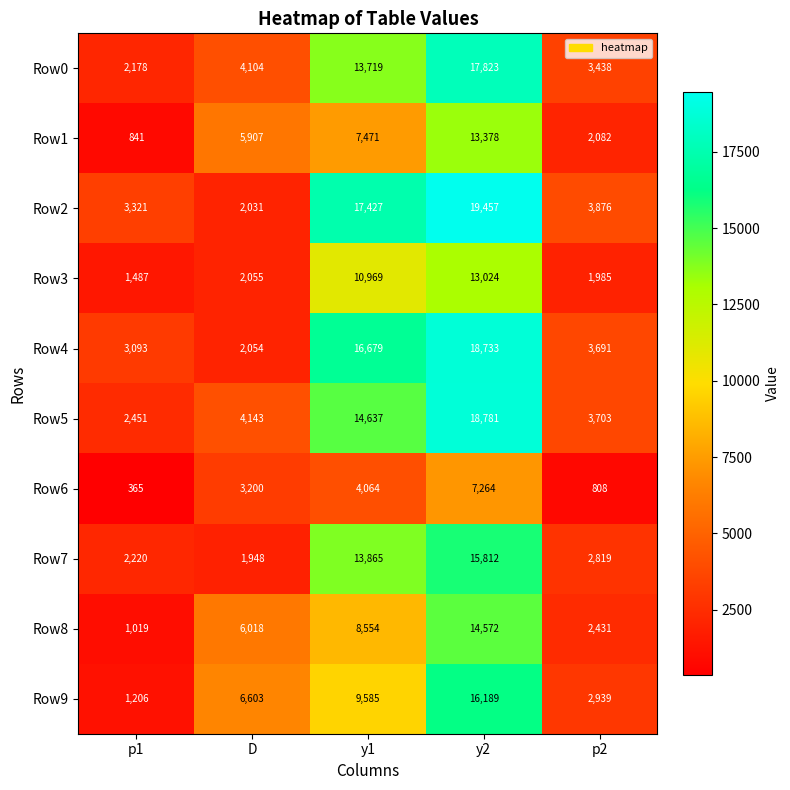

What value does the Row7 series have at y2, to the nearest 50?

15800